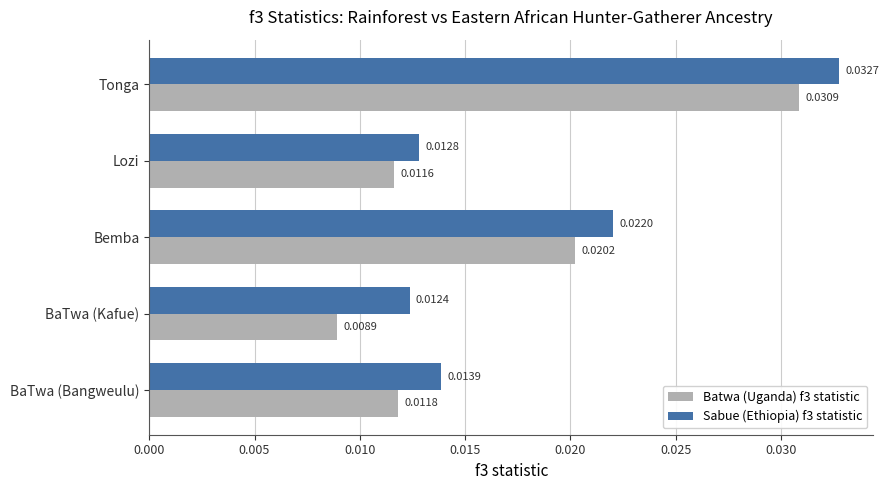

Which category has the lowest value in the Batwa (Uganda) f3 statistic series?

BaTwa (Kafue)